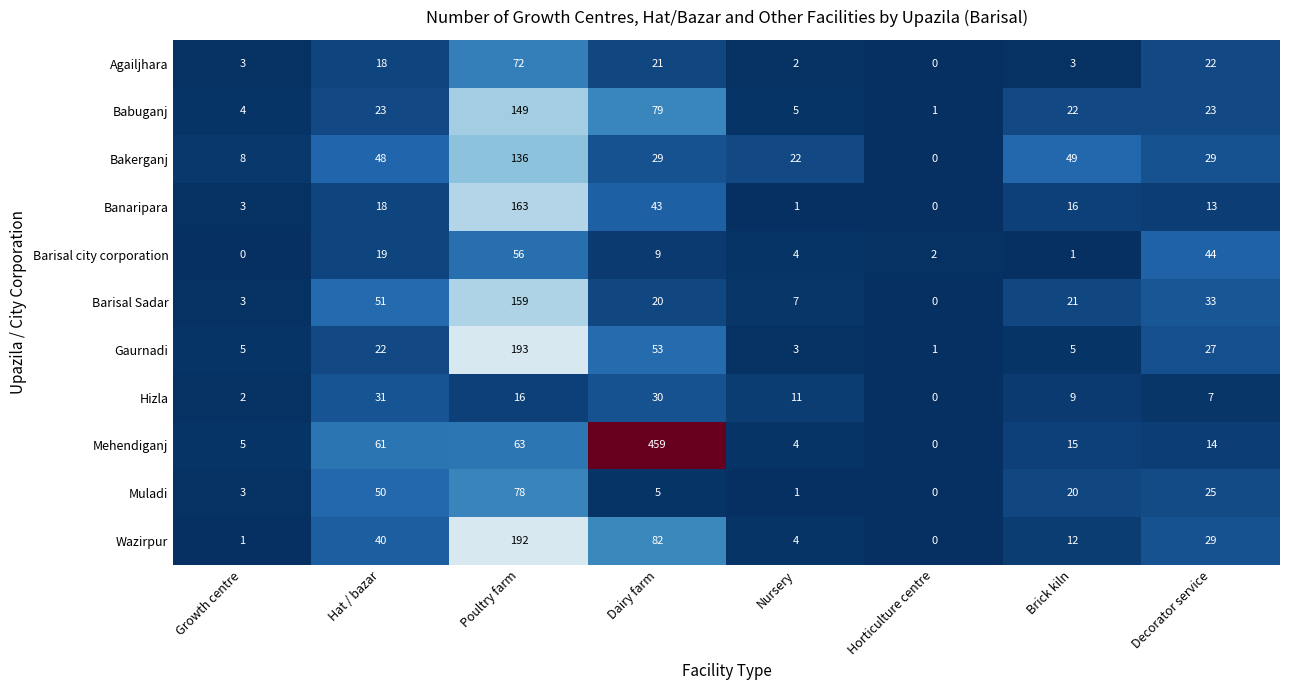

The Wazirpur series shows 3 at Nursery. True or false?

False